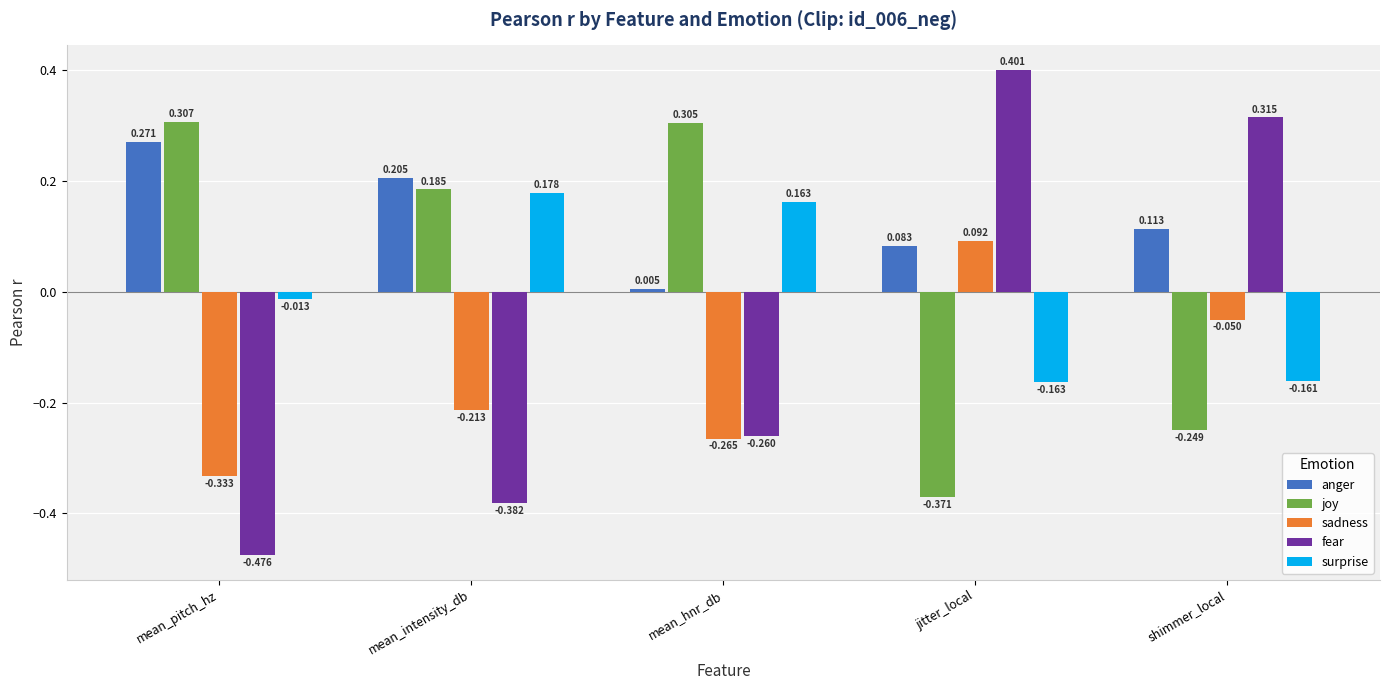

Where is fear nearest to the value 0?

mean_hnr_db